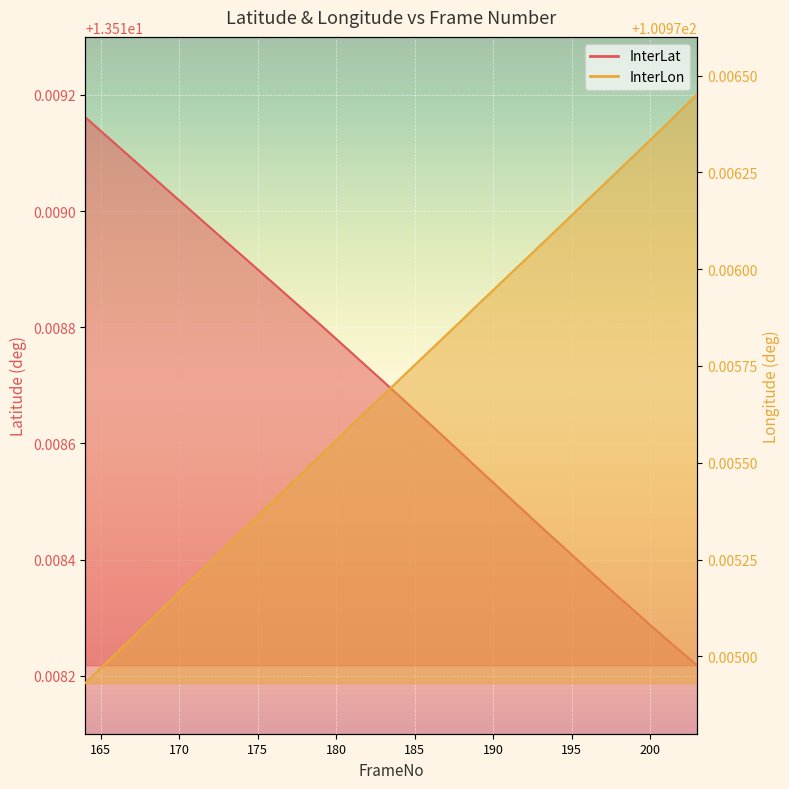

How many InterLat values are between 13 and 14?

40